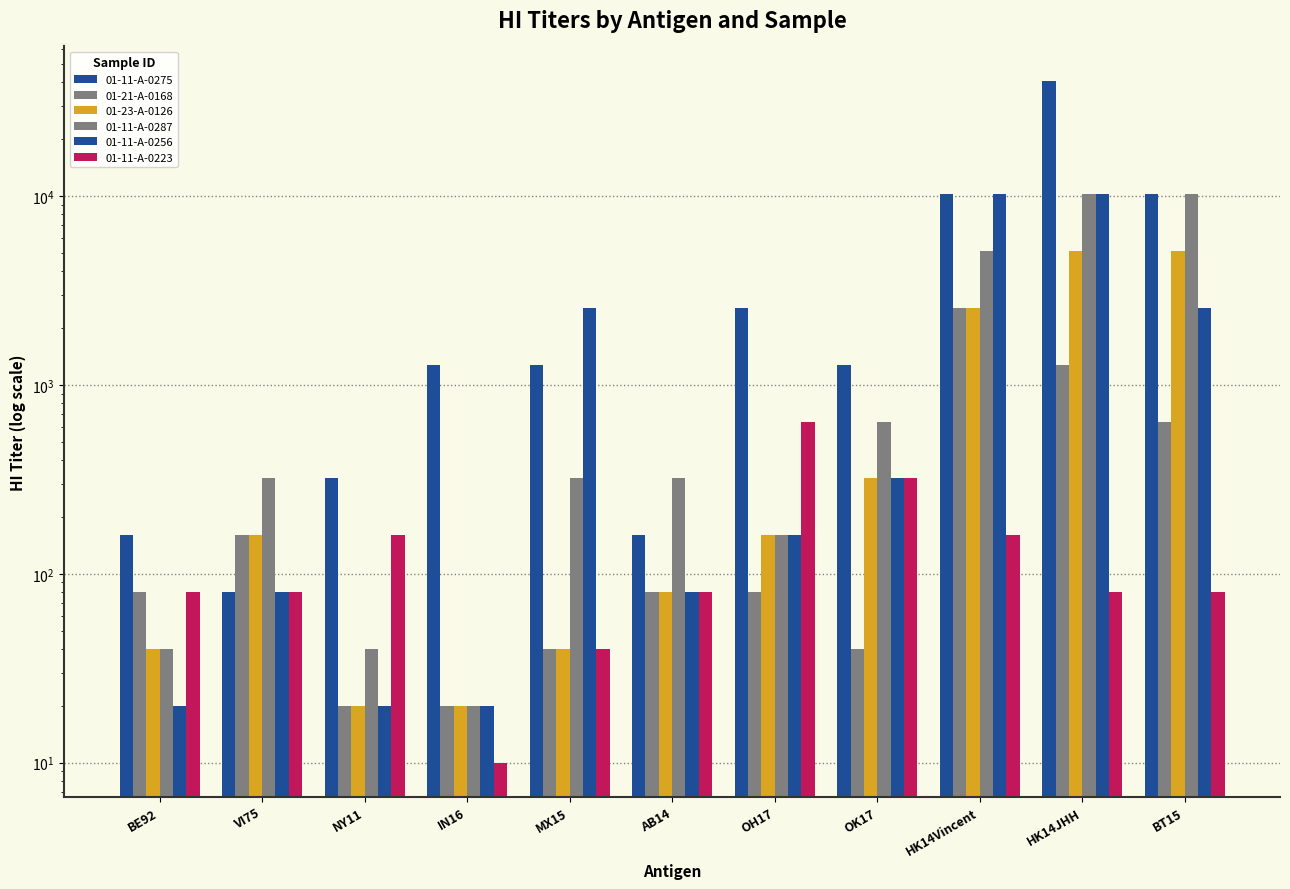

How many series are shown in this chart?

6